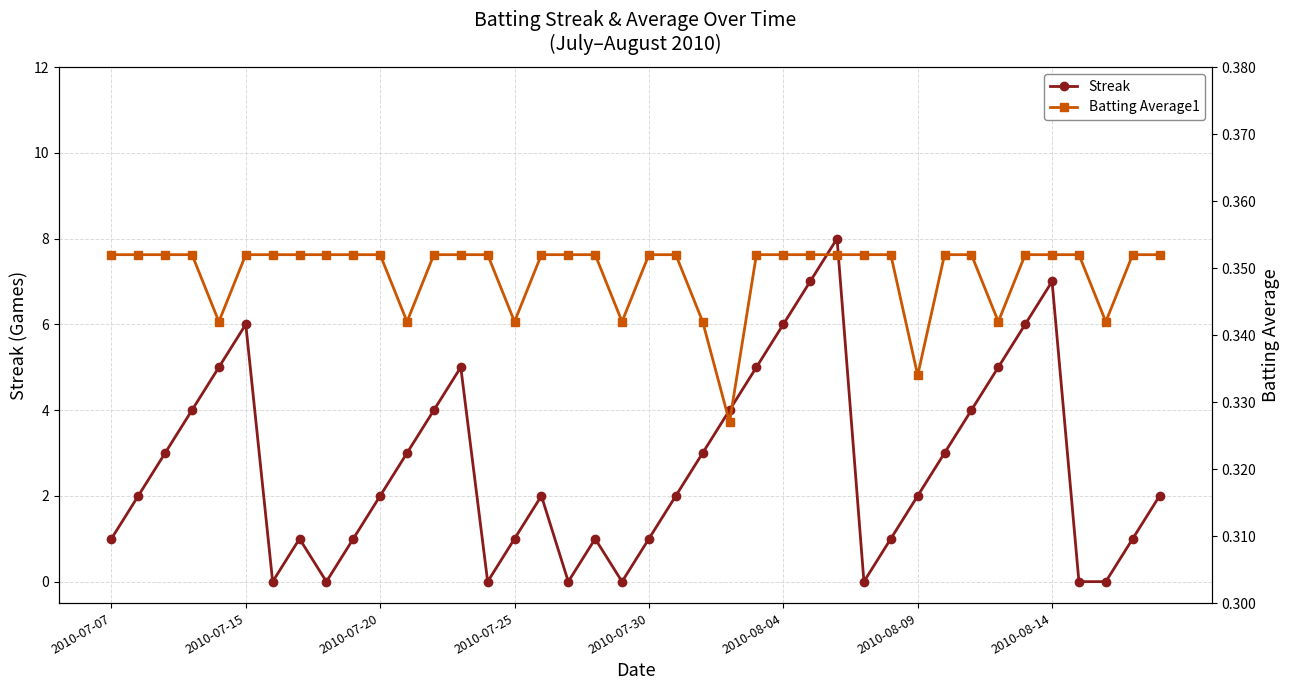

What is the sum of all Batting Average1 values?

14.0